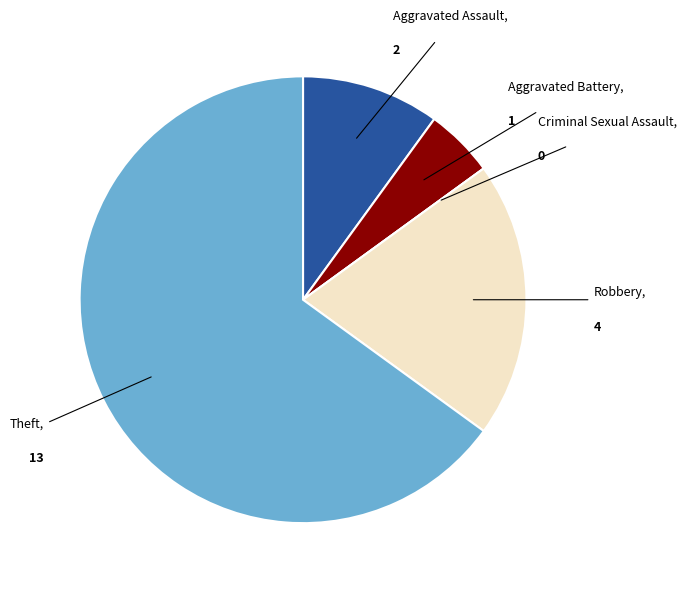

Does any single category account for the majority?

Yes